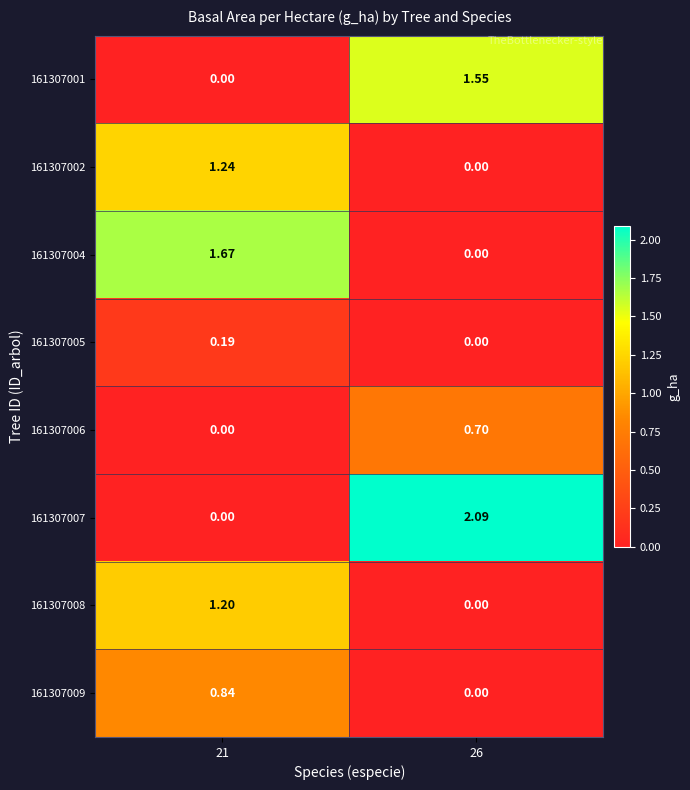

Which series has the largest range (max minus min)?

161307007